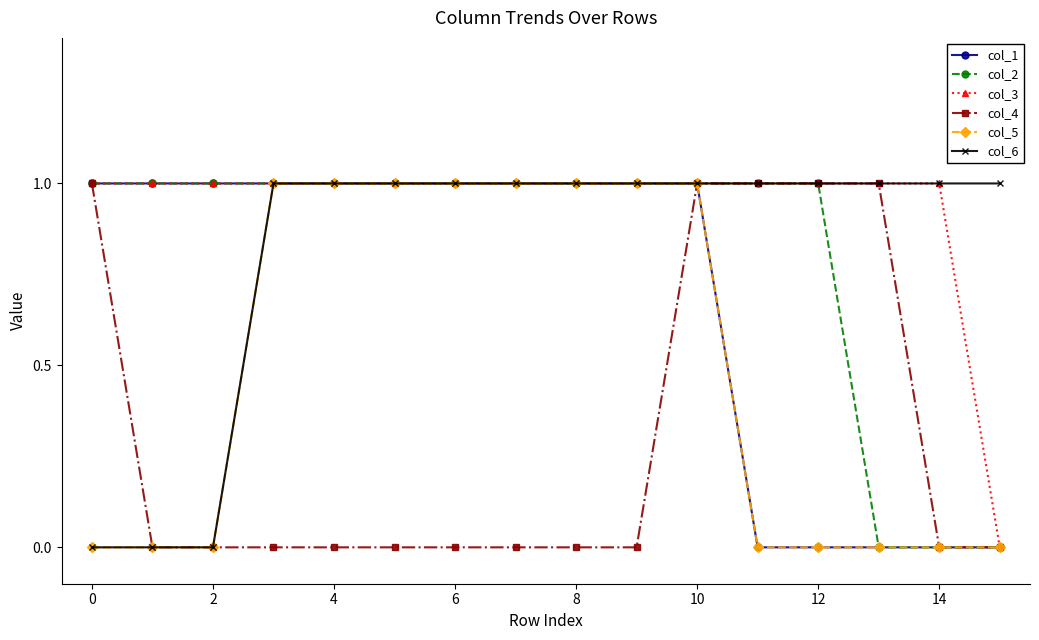

How many categories are shown in the chart?

16